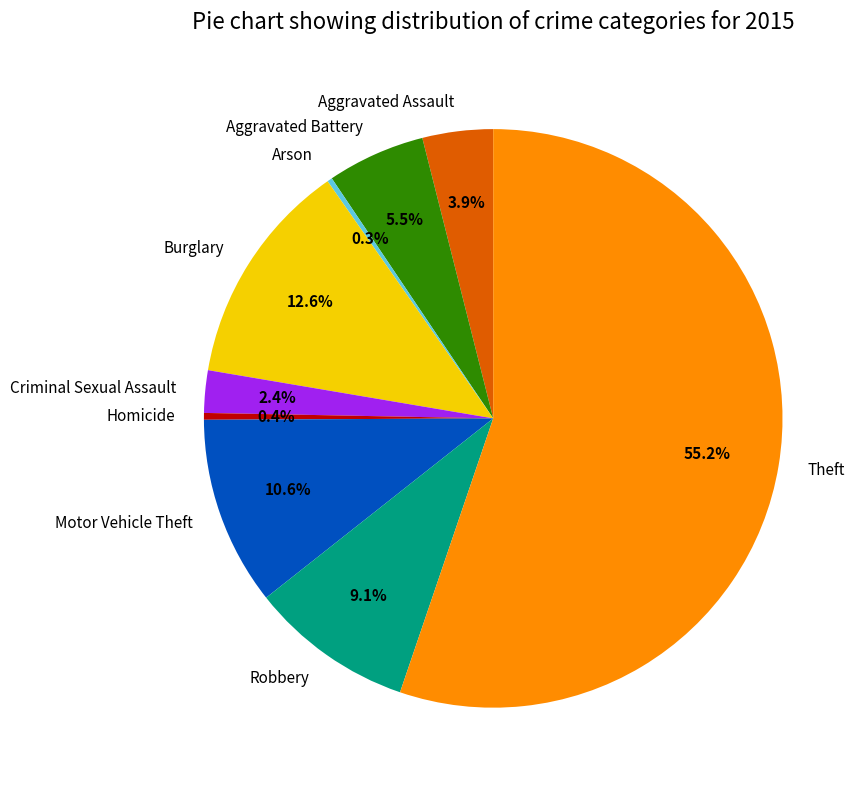

Do Motor Vehicle Theft and Aggravated Assault together represent more than half of the pie?

No